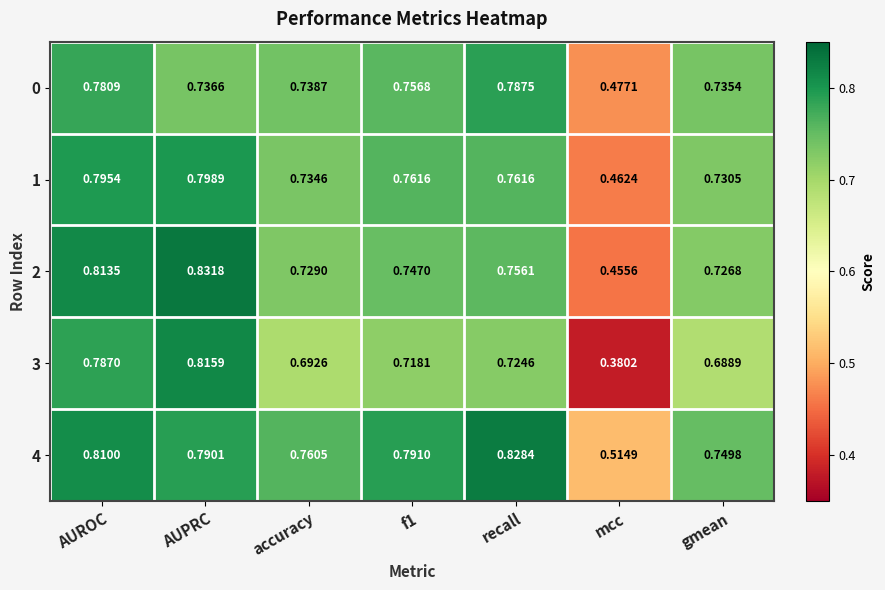

What is the spread (max minus min) of values at mcc?

0.1